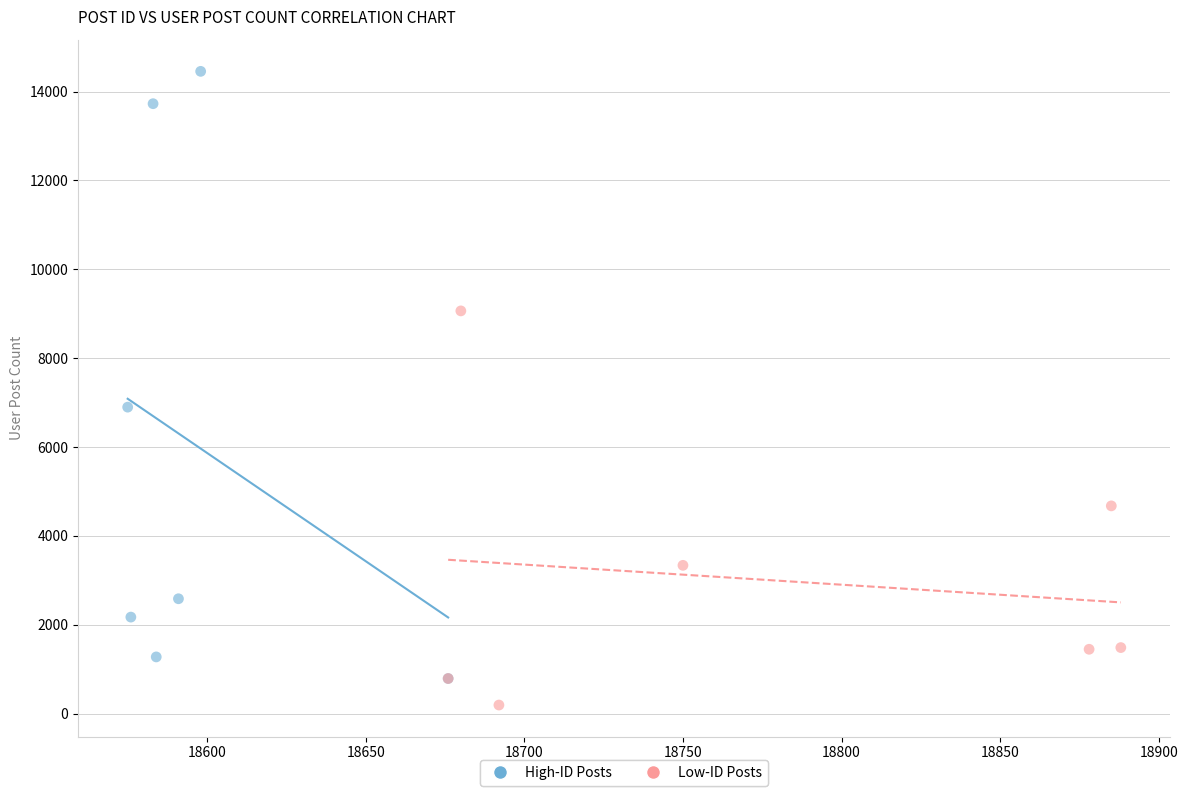

Which series reaches the maximum Y coordinate?

High-ID Posts